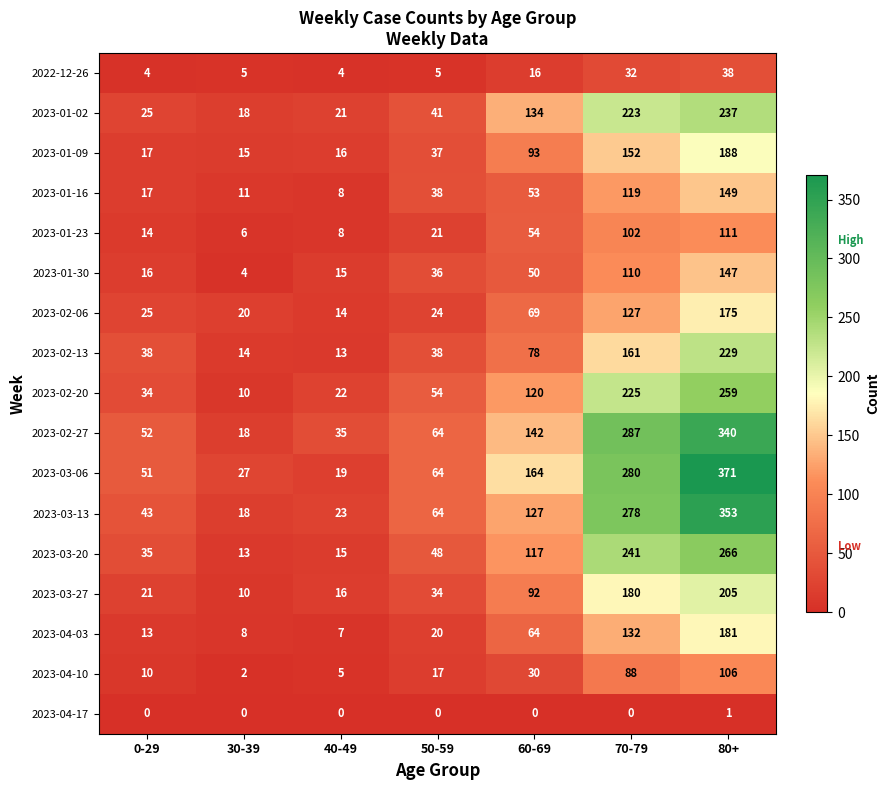

What is the total value across all series at 70-79?

2737